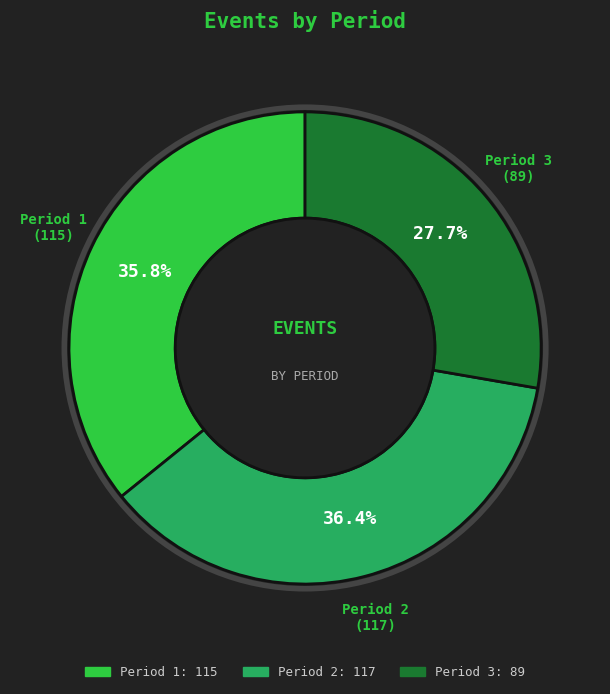

Count the number of slices in the pie.

3